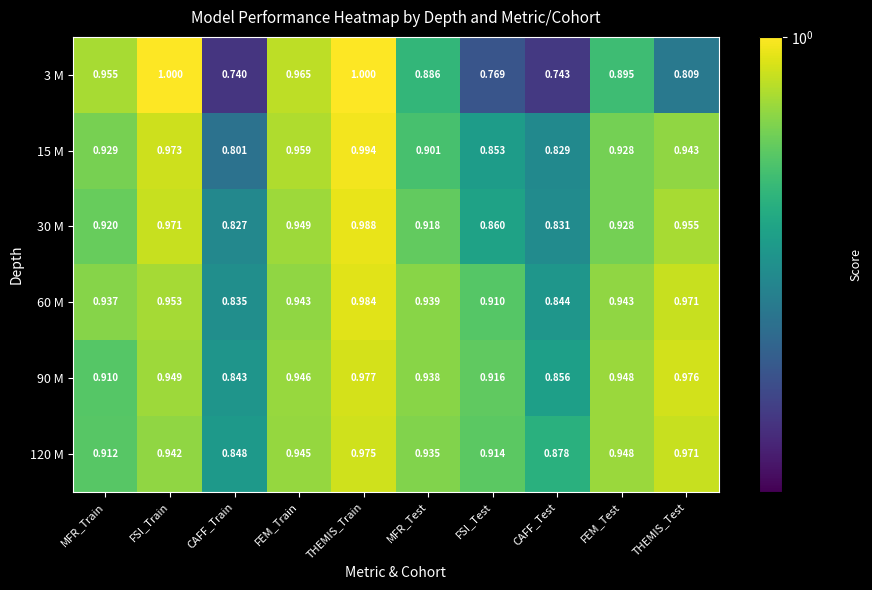

Which label corresponds to the smallest value in the chart?

CAFF_Train